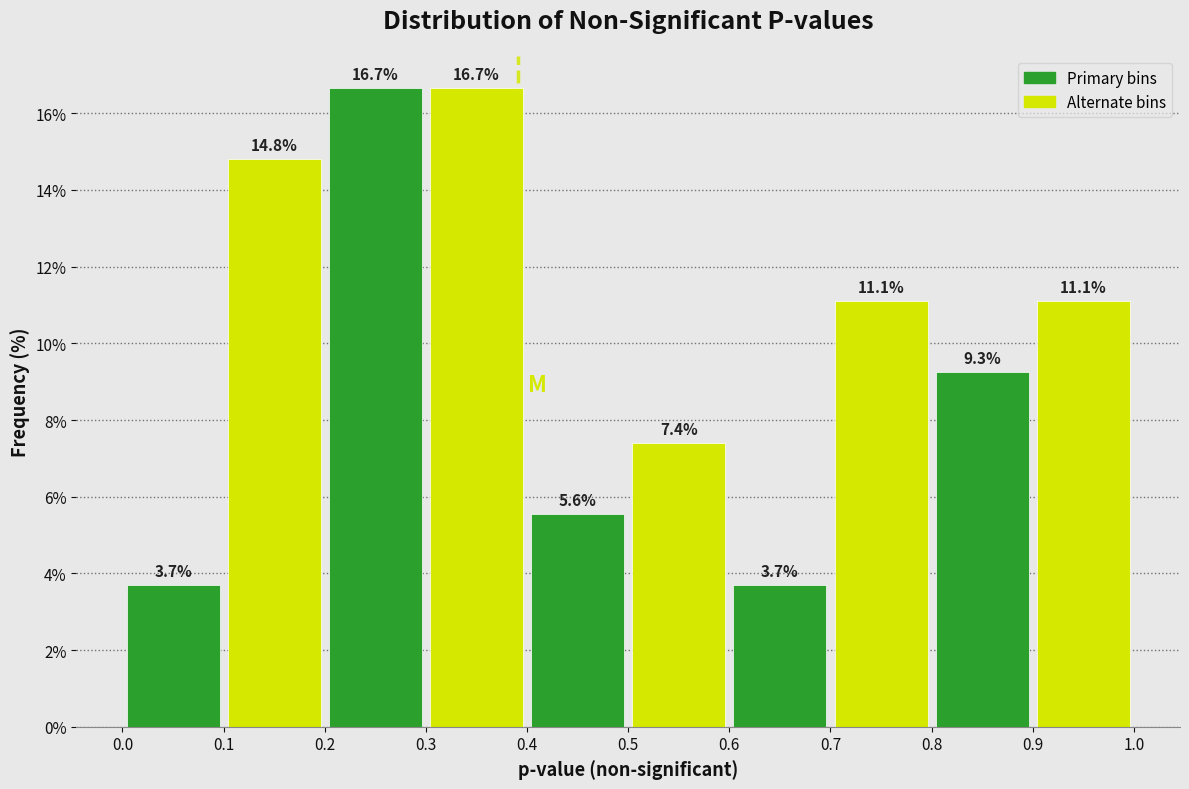

What is the height of the bar covering 0.7 to 0.8 on the x-axis?

11.1